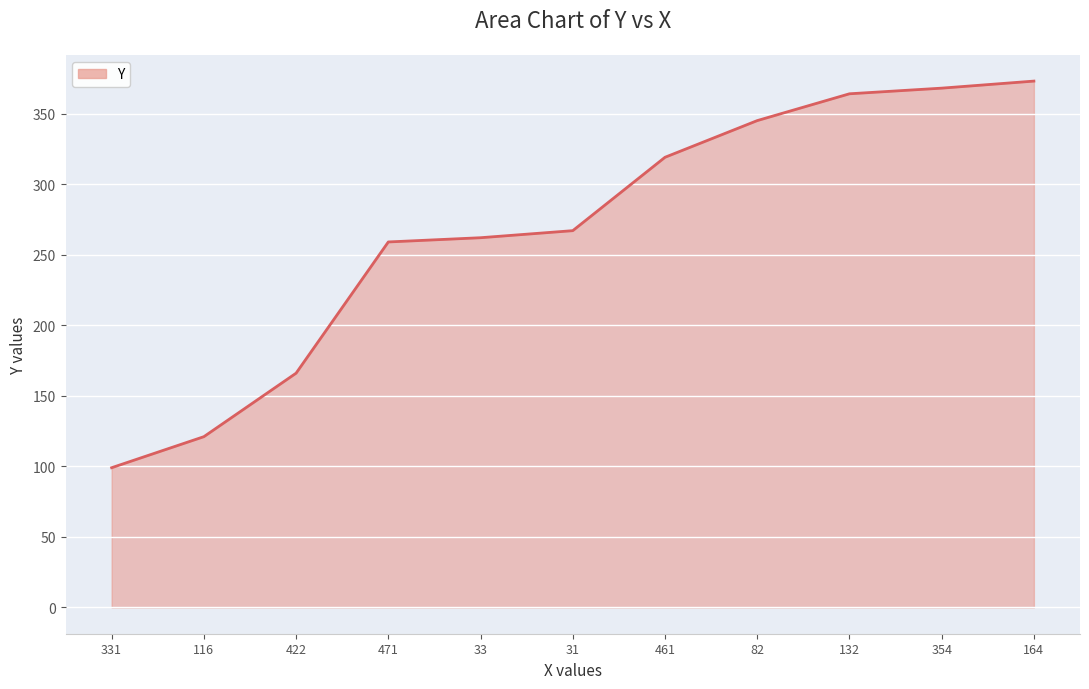

What is the sum of all values?

2943